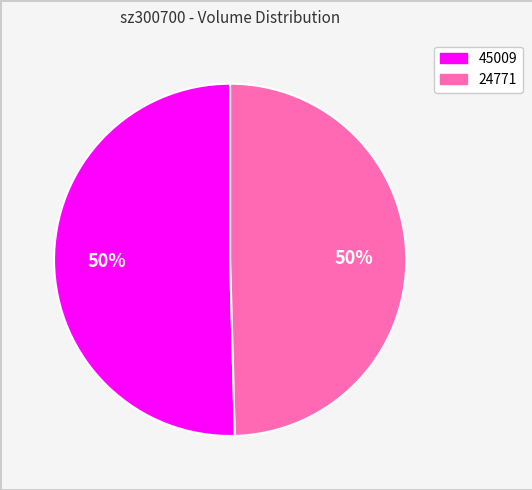

The 45009 slice represents 64% of the pie. True or false?

False